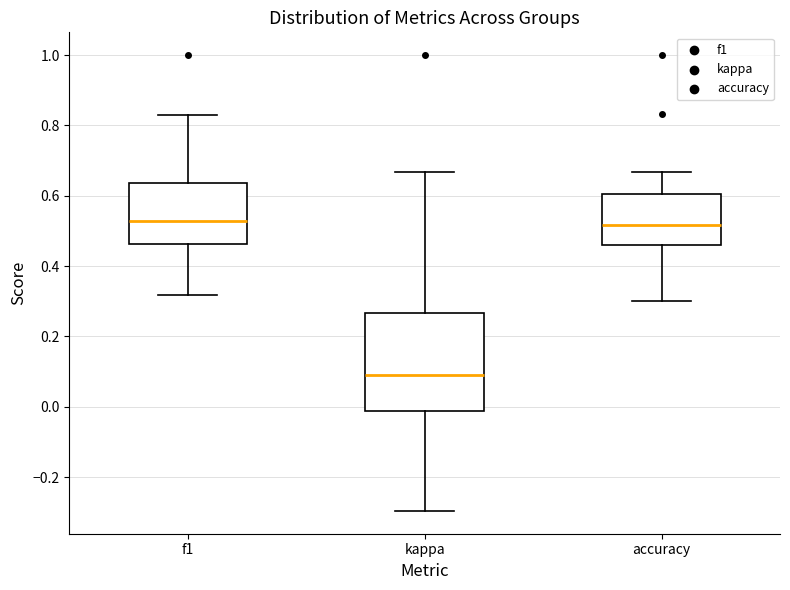

Reading left to right, read every box against the y-axis: the position of its median line, the range the box covers, and the ends of its whiskers. The values are not printed on the chart, so give them approximately, as read against the axis.

f1: median 0.52, box 0.46 to 0.64, whiskers 0.32 to 0.82
kappa: median 0.08, box -0.02 to 0.26, whiskers -0.30 to 0.66
accuracy: median 0.52, box 0.46 to 0.60, whiskers 0.30 to 0.66